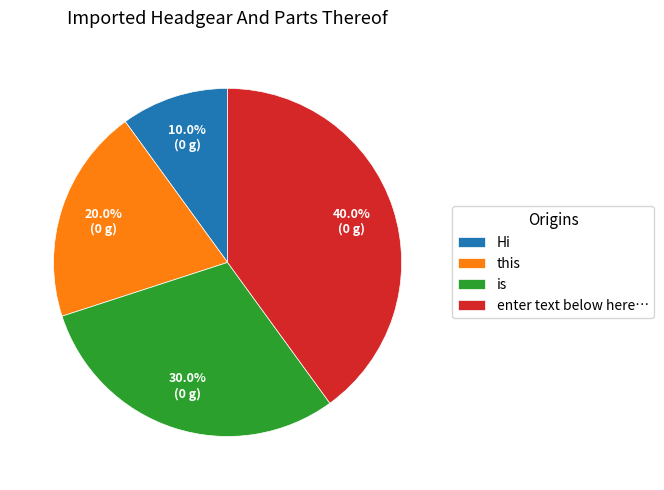

Between is and enter text below here…, which is larger?

enter text below here…